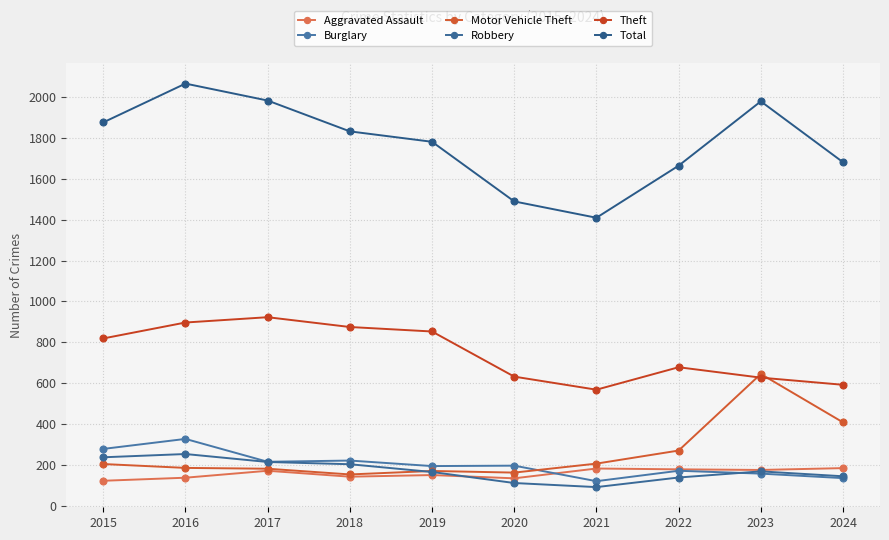

How many lines are shown in the chart?

6